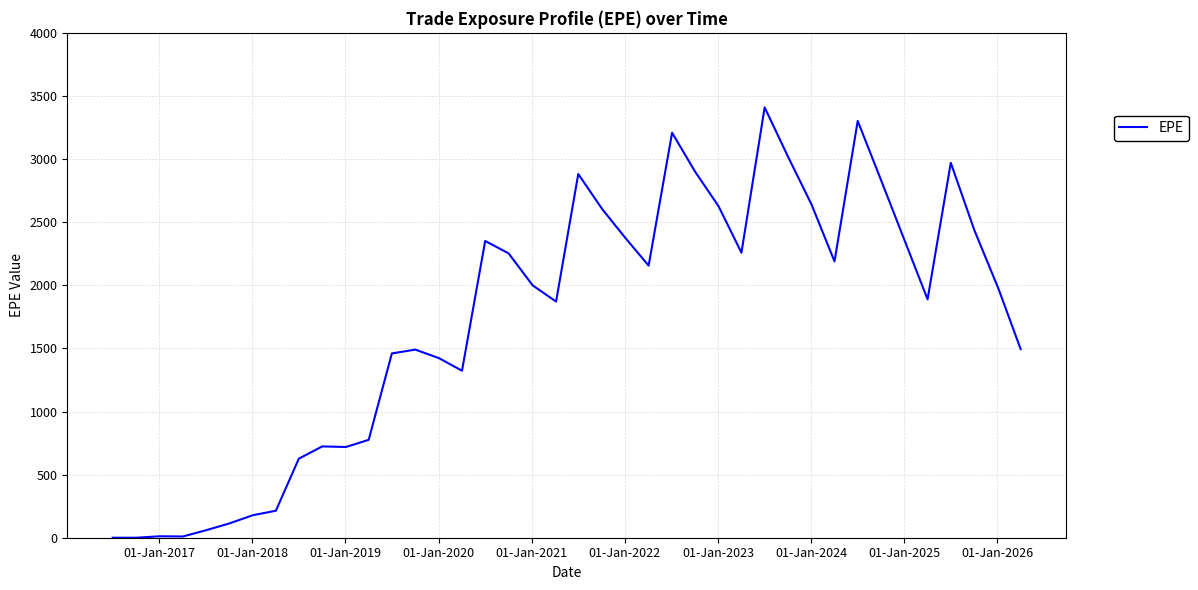

What is the difference between the maximum and minimum values?

3409.5